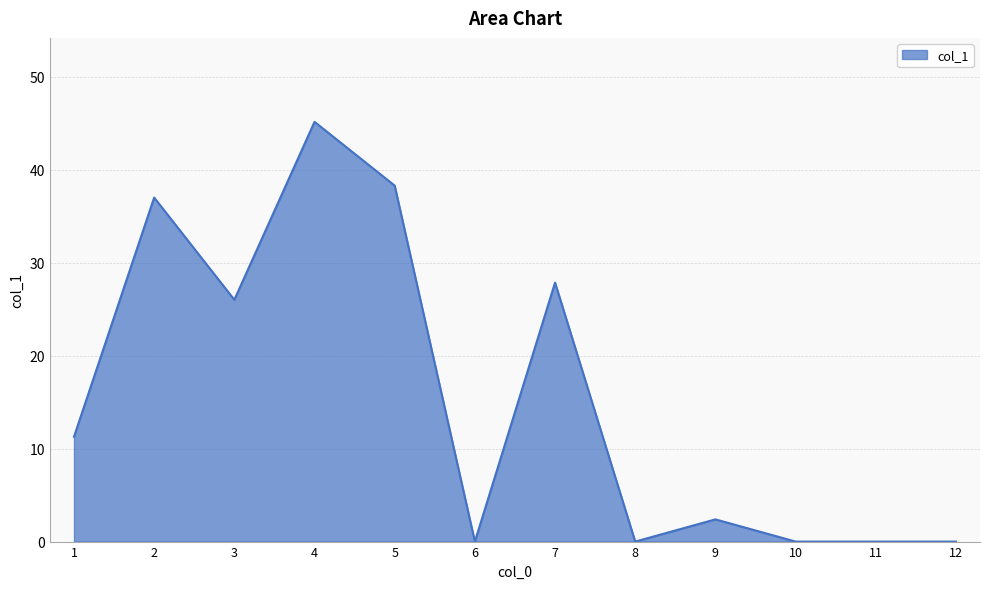

Which label corresponds to the largest value in the chart?

4